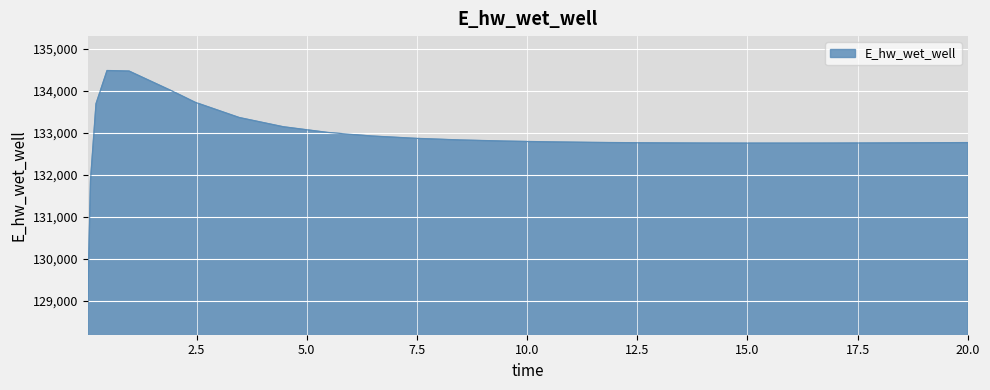

What is the sum of all values?

3455306.0